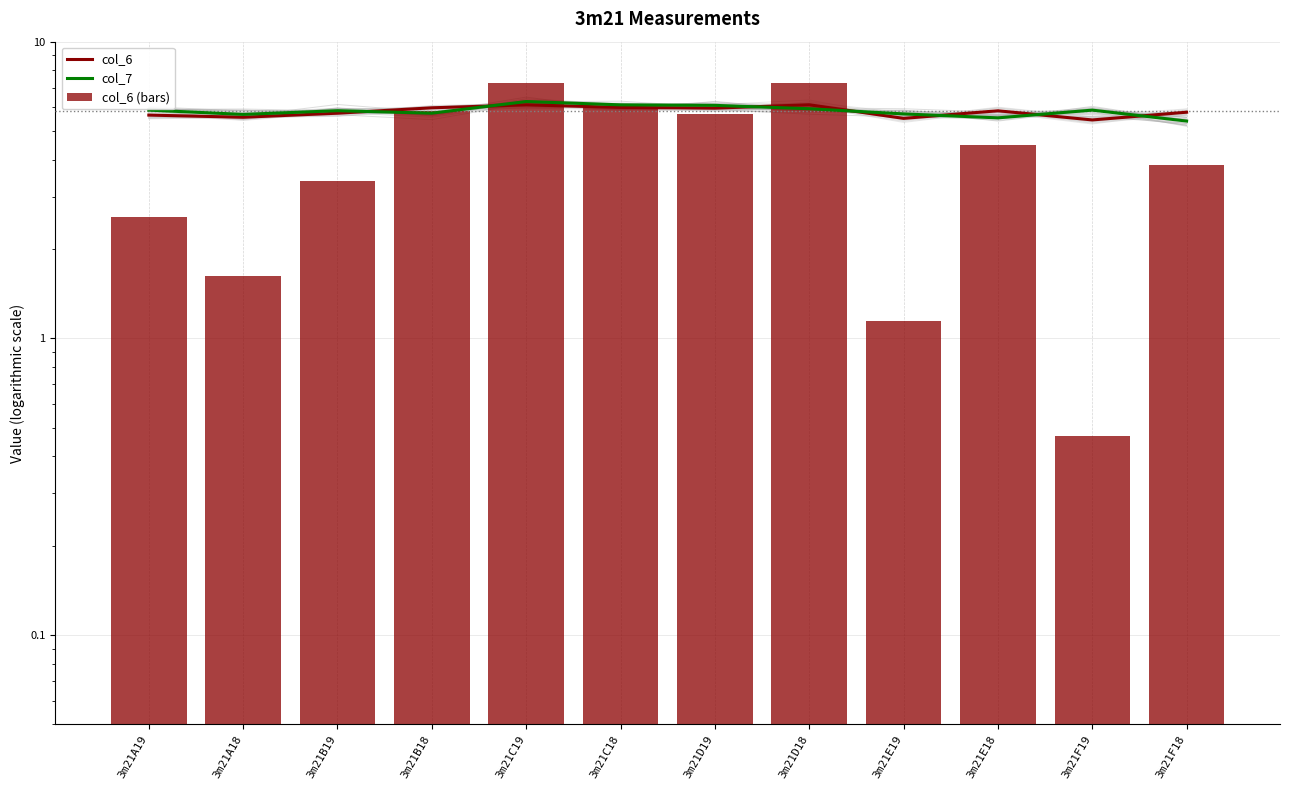

Rank the series at 3m21C18 from lowest to highest value.

col_6, col_6 (bars), col_7